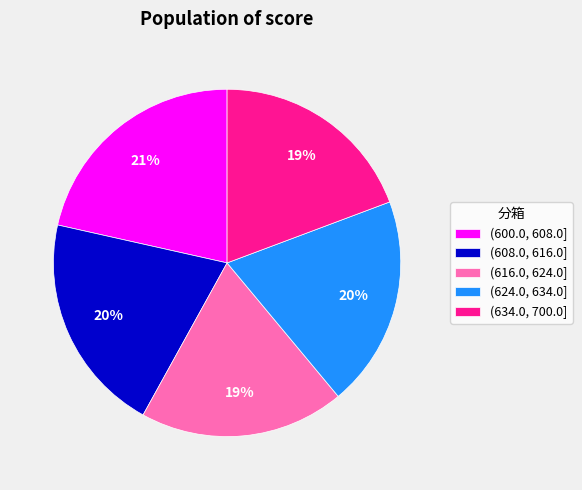

The (634.0, 700.0] slice represents 19% of the pie. True or false?

True